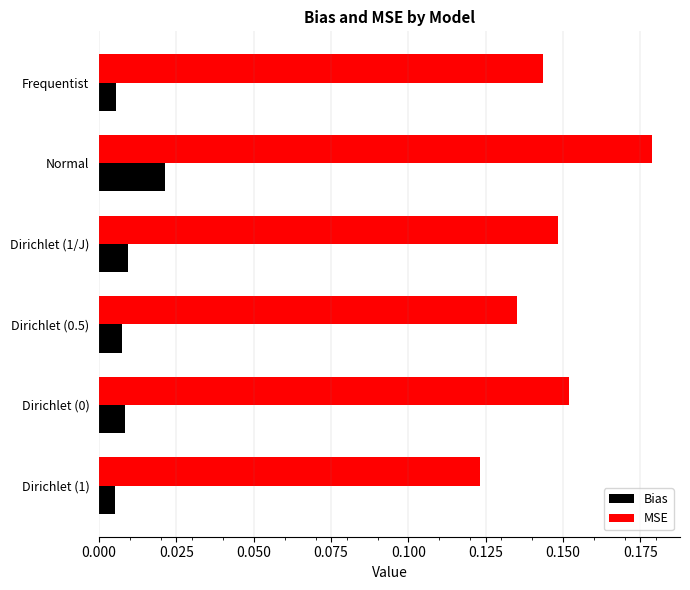

True or false: MSE has a value of 0.3 at Normal.

False